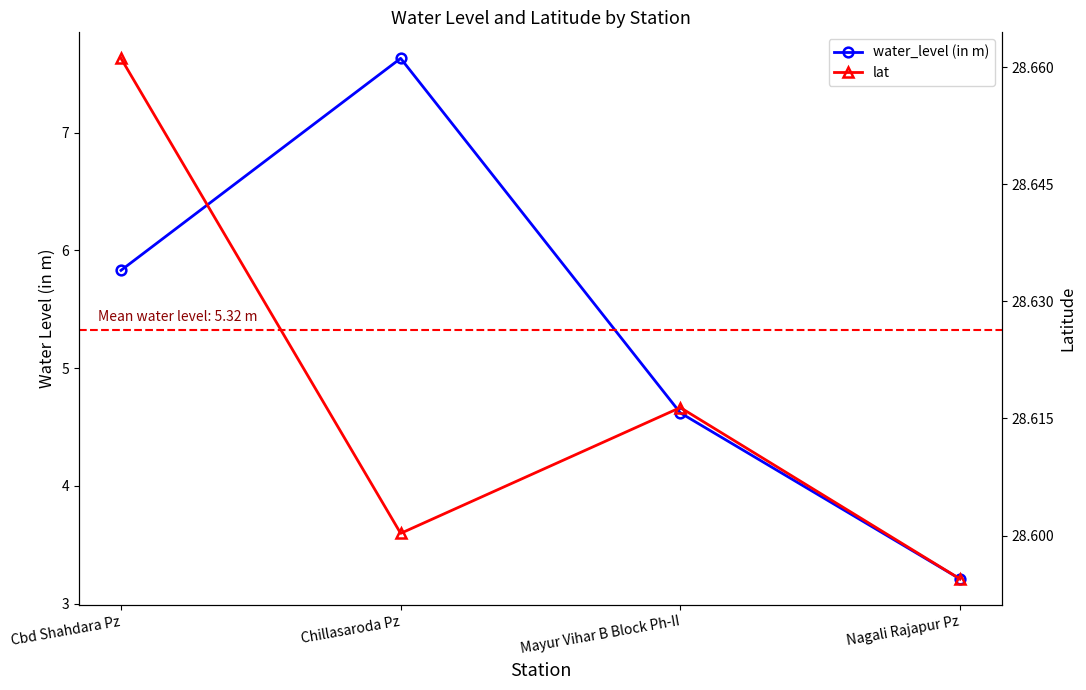

Which series changed the most between Cbd Shahdara Pz and Nagali Rajapur Pz?

water_level (in m)